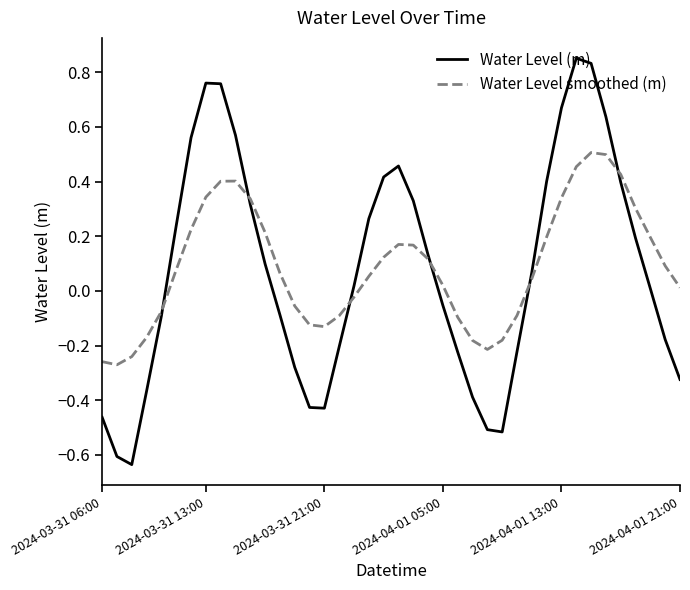

How many negative values does the Water Level (m) series have?

18